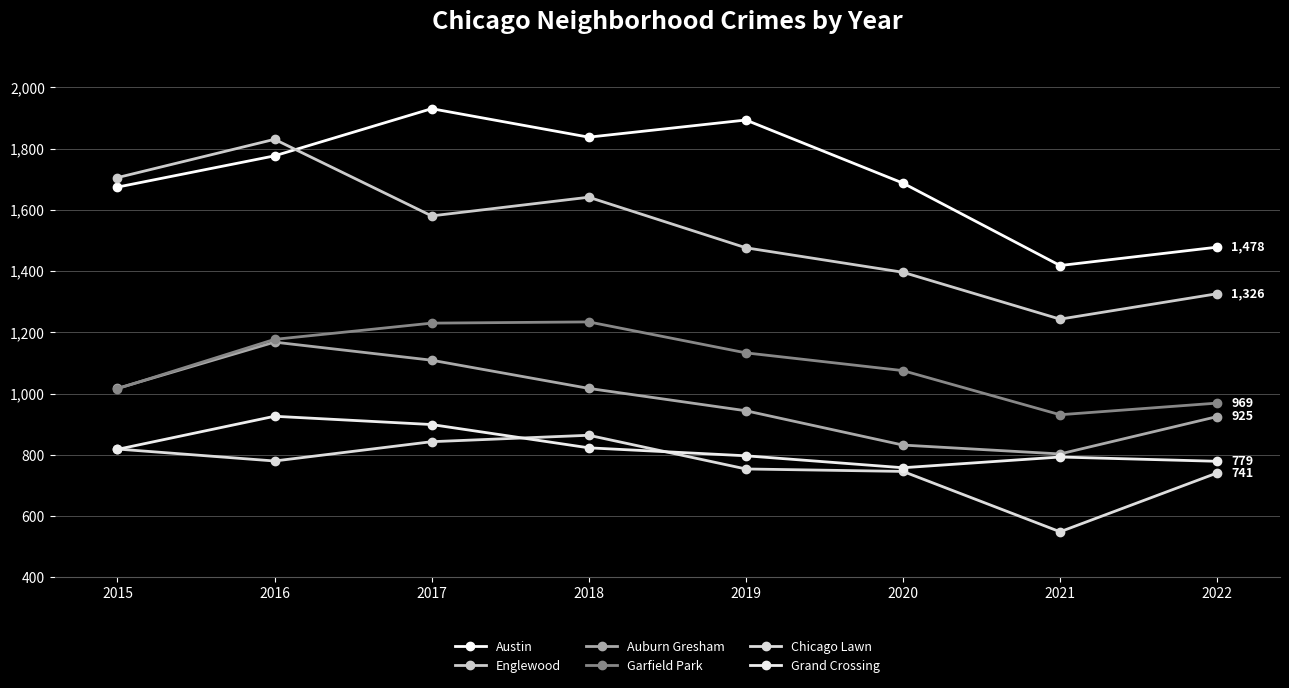

How many interior local valleys does the Garfield Park series have?

1